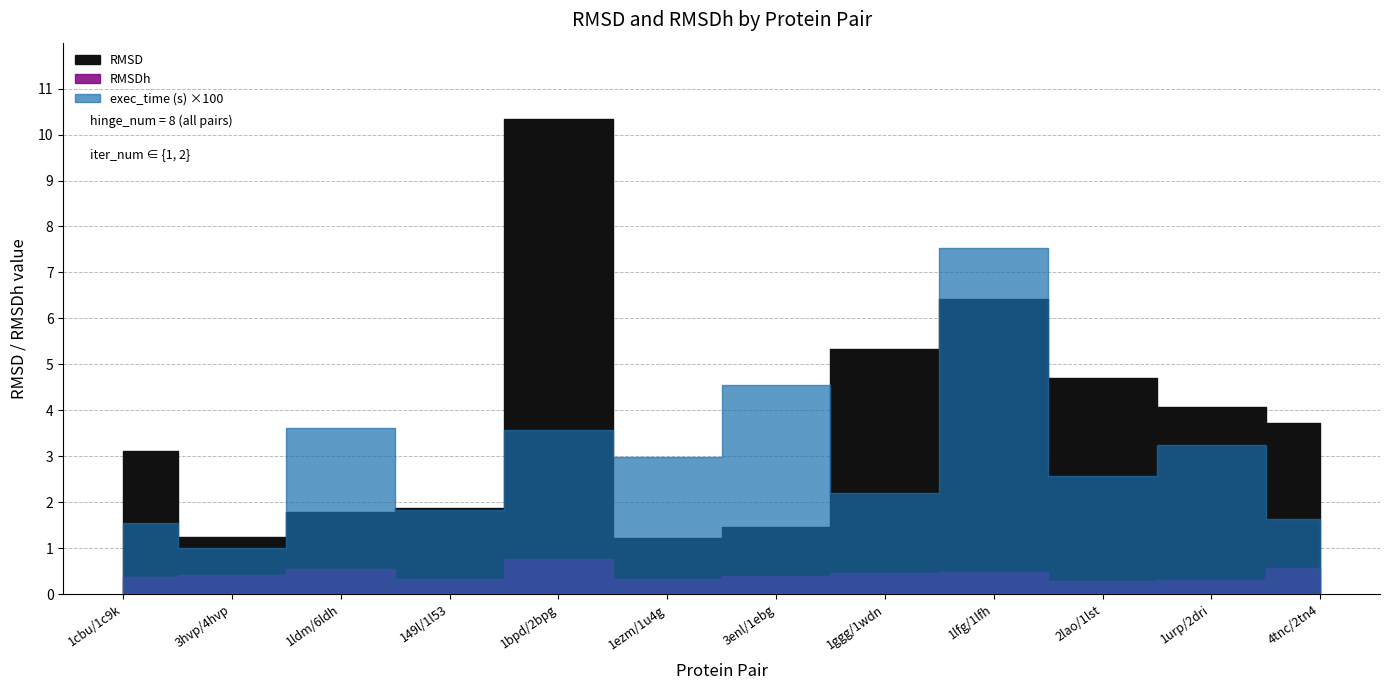

What is the label of the 9th point from the right?

149l/1l53